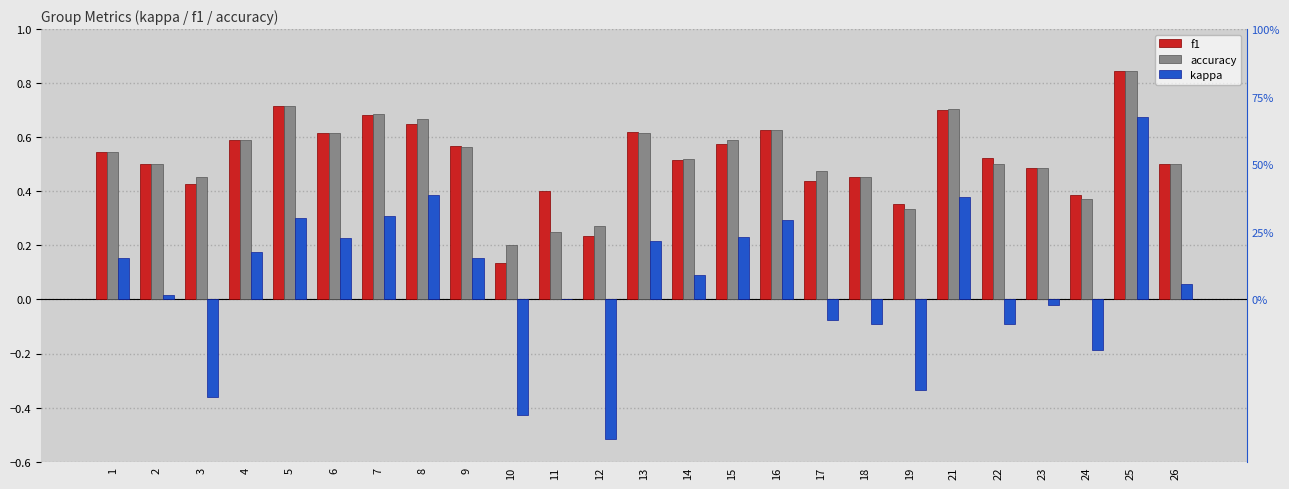

Reading right to left, list all the values displayed in this chart.

f1: 0.5	0.8	0.4	0.5	0.5	0.7	0.4	0.5	0.4	0.6	0.6	0.5	0.6	0.2	0.4	0.1	0.6	0.6	0.7	0.6	0.7	0.6	0.4	0.5	0.5
accuracy: 0.5	0.8	0.4	0.5	0.5	0.7	0.3	0.5	0.5	0.6	0.6	0.5	0.6	0.3	0.2	0.2	0.6	0.7	0.7	0.6	0.7	0.6	0.5	0.5	0.5
kappa: 0.1	0.7	-0.2	-0.0	-0.1	0.4	-0.3	-0.1	-0.1	0.3	0.2	0.1	0.2	-0.5	0.0	-0.4	0.2	0.4	0.3	0.2	0.3	0.2	-0.4	0.0	0.2